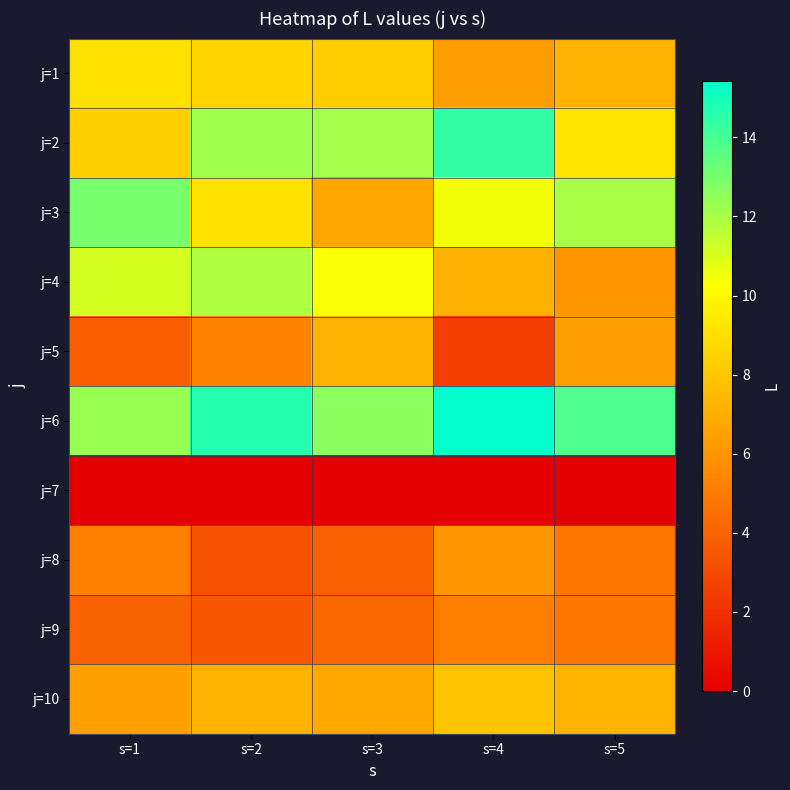

Reading left to right, extract all data points from this chart.

j=1: s=1=9.1	s=2=8.6	s=3=8.3	s=4=6.3	s=5=7.2
j=2: s=1=8.3	s=2=12.2	s=3=12.1	s=4=14.4	s=5=9.2
j=3: s=1=13.0	s=2=9.1	s=3=6.7	s=4=10.5	s=5=12.0
j=4: s=1=11.1	s=2=11.9	s=3=10.4	s=4=7.1	s=5=6.1
j=5: s=1=3.8	s=2=5.2	s=3=7.3	s=4=2.5	s=5=6.4
j=6: s=1=12.3	s=2=14.7	s=3=12.6	s=4=15.4	s=5=13.8
j=7: s=1=0.0	s=2=0.0	s=3=0.0	s=4=0.0	s=5=0.0
j=8: s=1=5.1	s=2=3.3	s=3=3.9	s=4=6.1	s=5=4.8
j=9: s=1=4.0	s=2=3.5	s=3=4.2	s=4=5.1	s=5=4.8
j=10: s=1=6.5	s=2=7.2	s=3=6.8	s=4=7.9	s=5=7.3